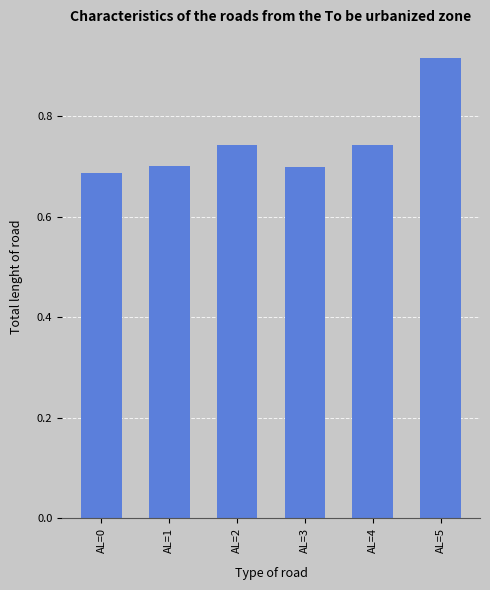

What is the change in value from AL=0 to AL=4?

+0.1